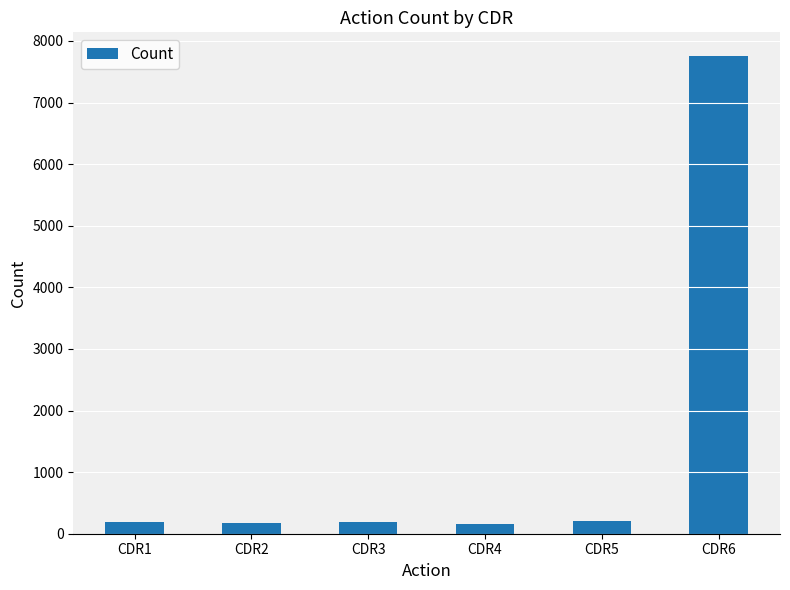

The value at CDR5 is 201. True or false?

True